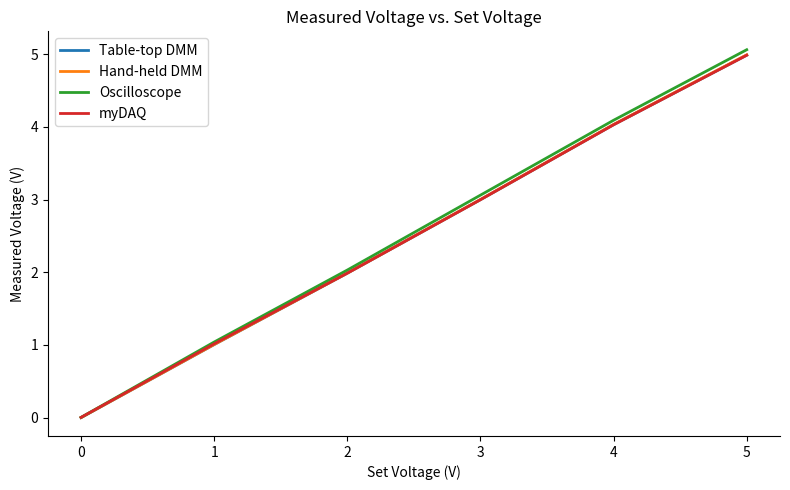

Where do myDAQ and Hand-held DMM first cross each other?

1 and 2